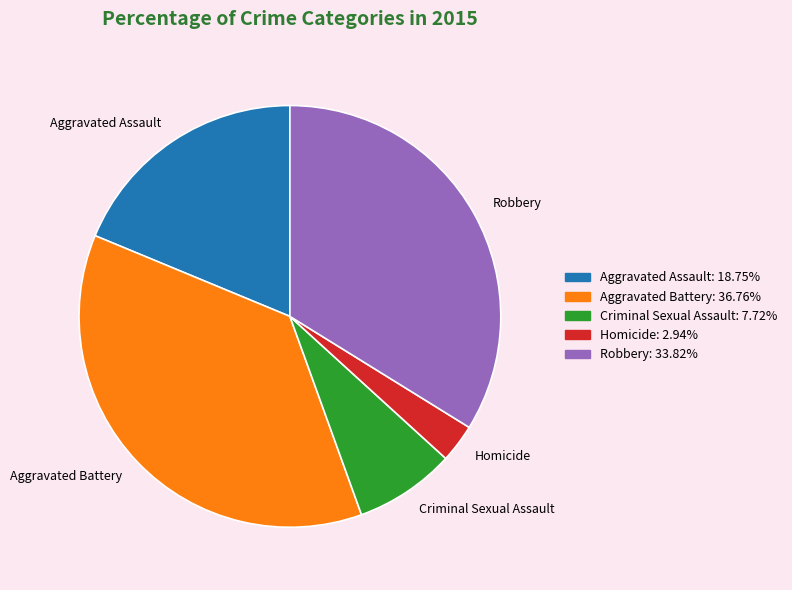

How many segments does this pie chart have?

5